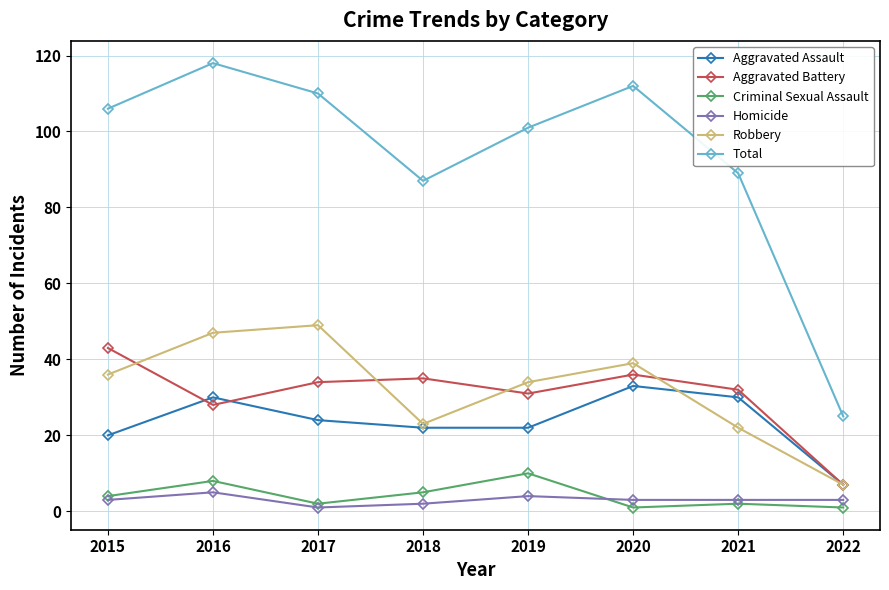

What is the sum of the Robbery values at 2021 and 2019?

56